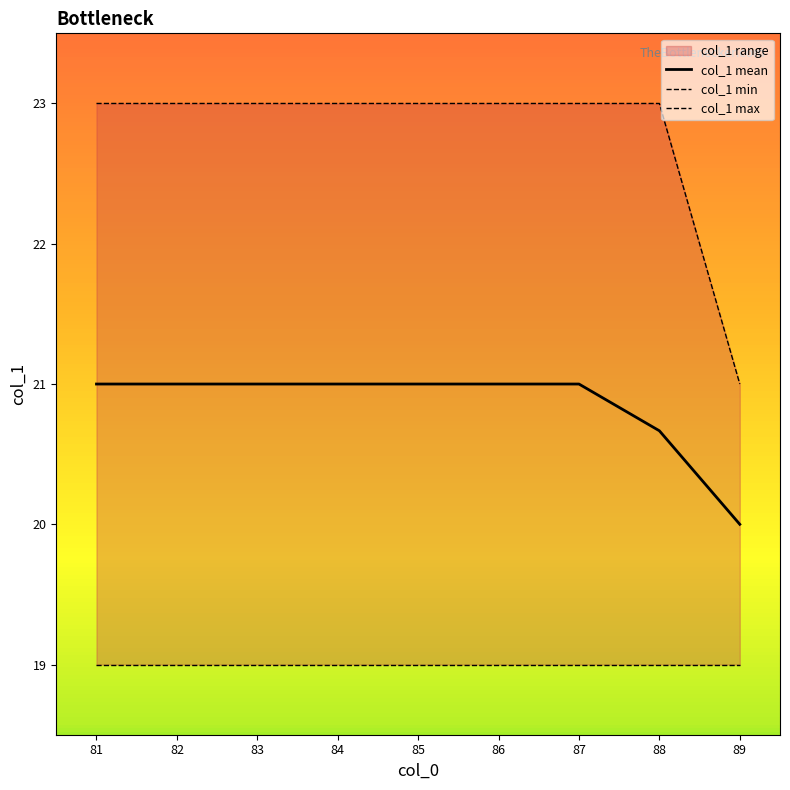

Rank the categories by col_1 max value from highest to lowest.

81, 82, 83, 84, 85, 86, 87, 88, 89